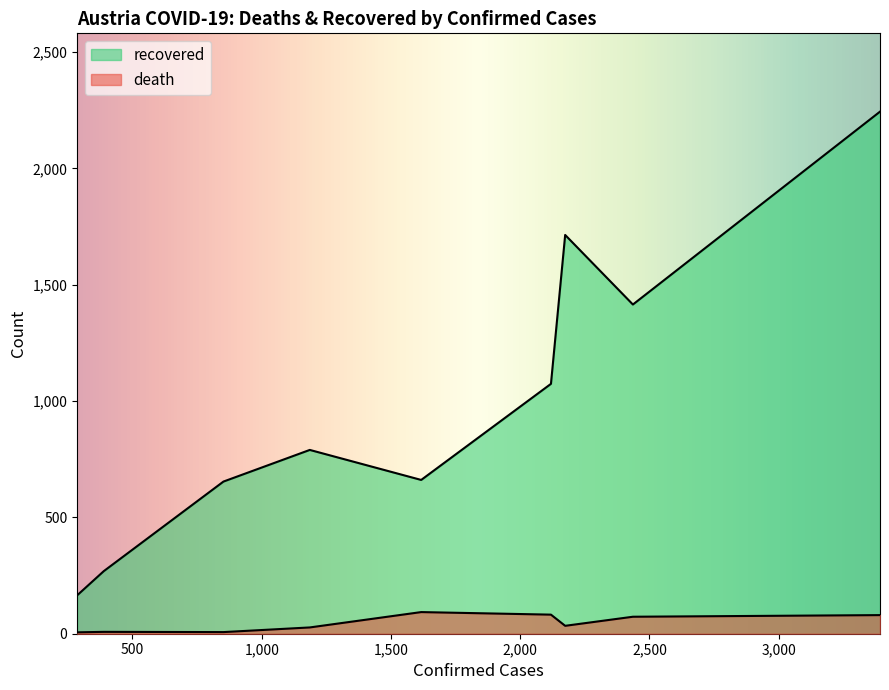

True or false: recovered and death cross at least once.

False